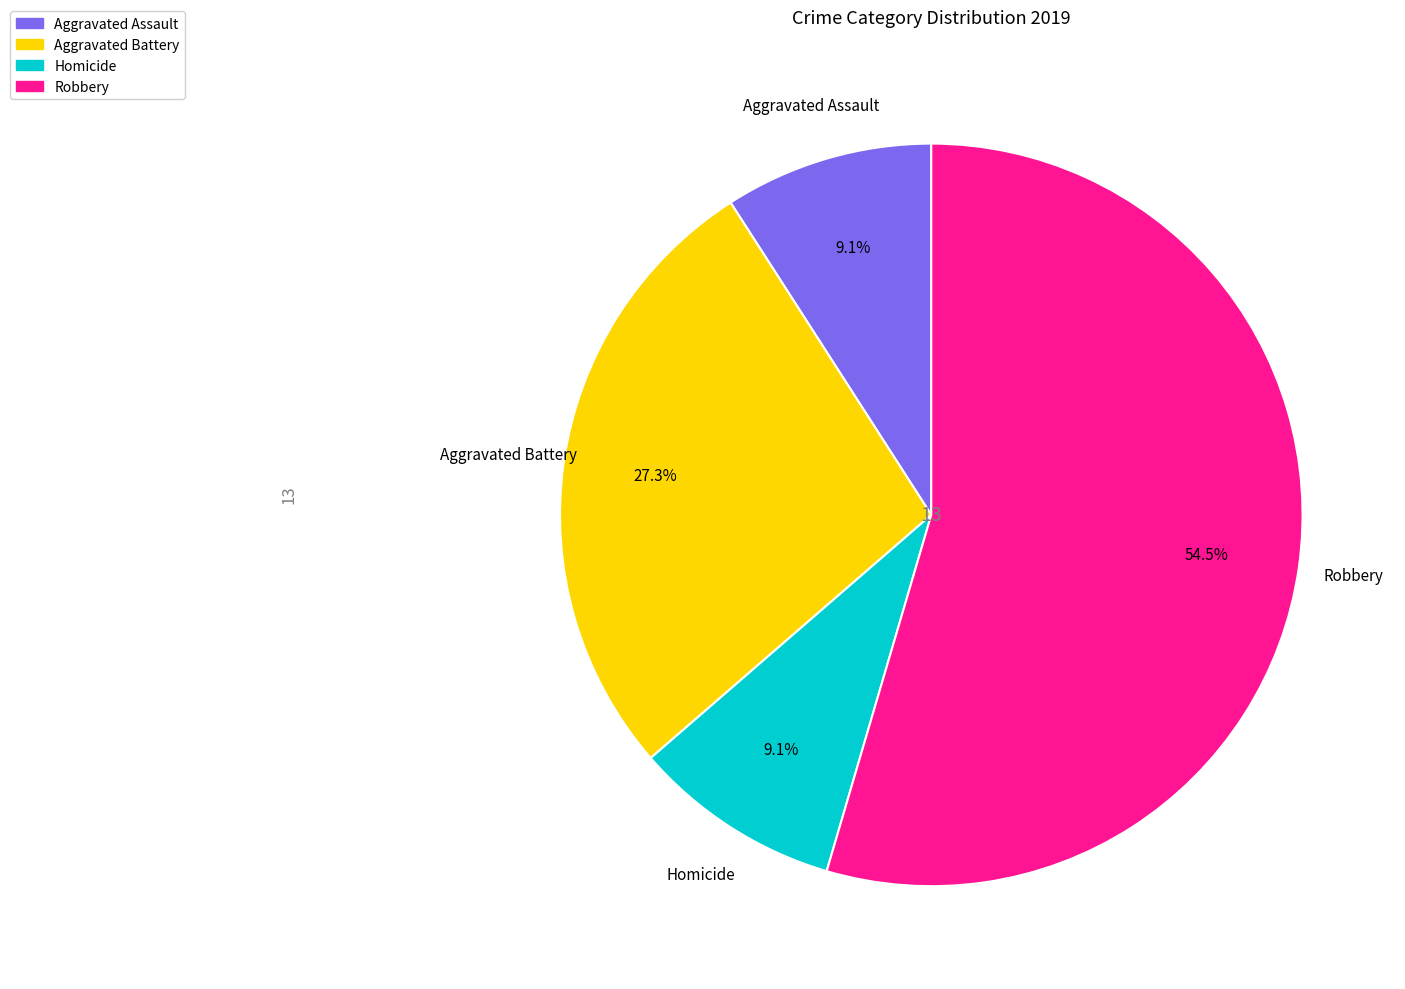

Is there a majority slice in this chart?

Yes